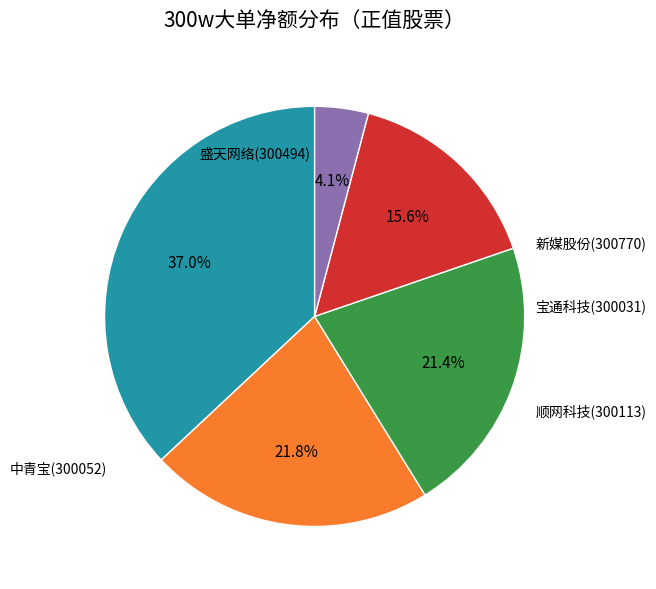

Does any single category account for the majority?

No